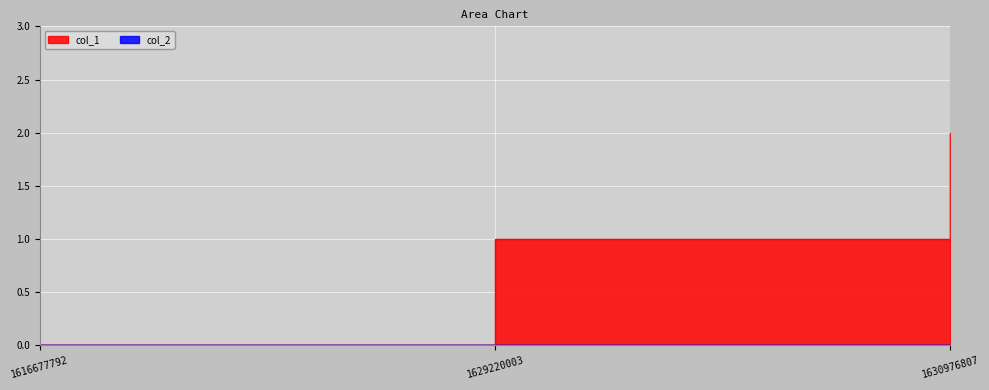

Approximately how many times larger is the value at 1629220003 compared to 1630976807?

0.5